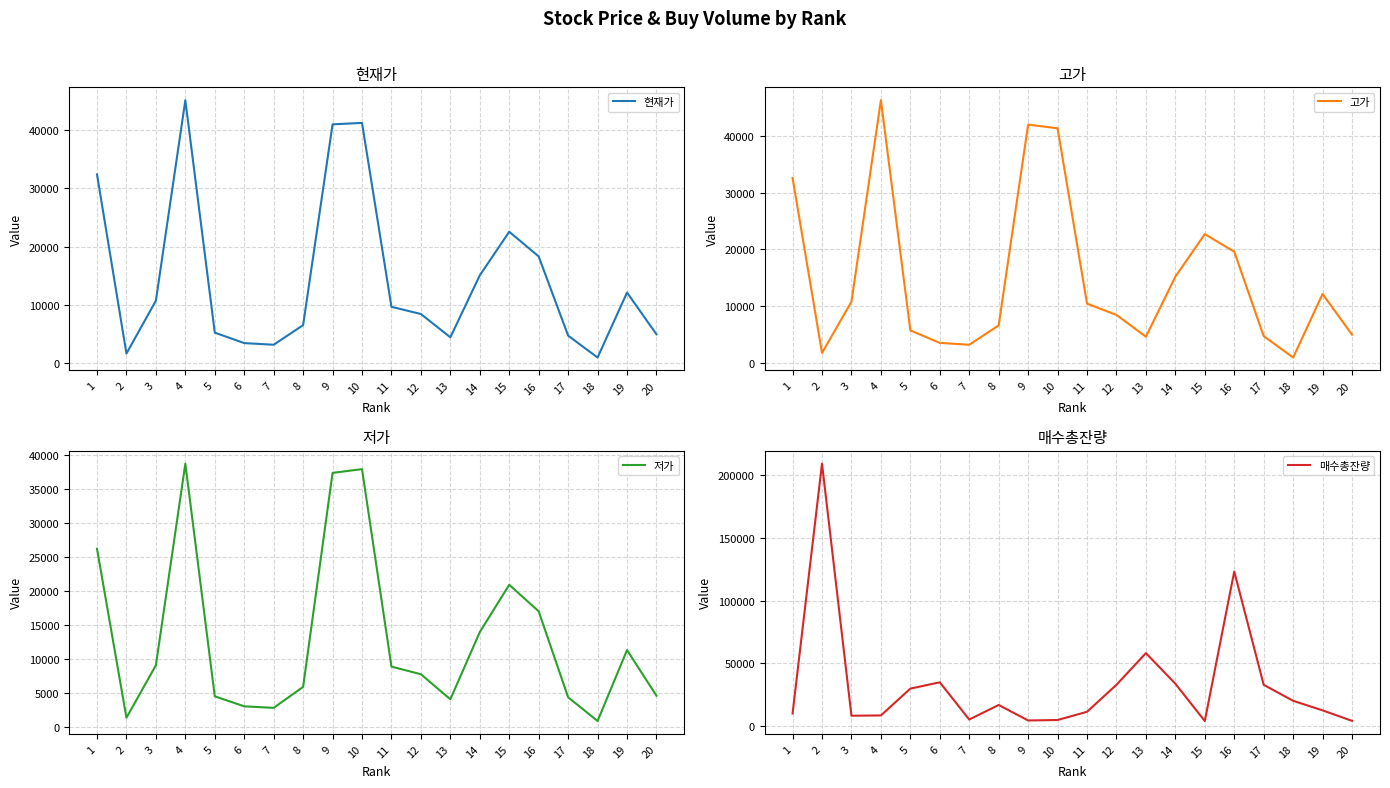

At how many categories does at least one series exceed 24471?

12